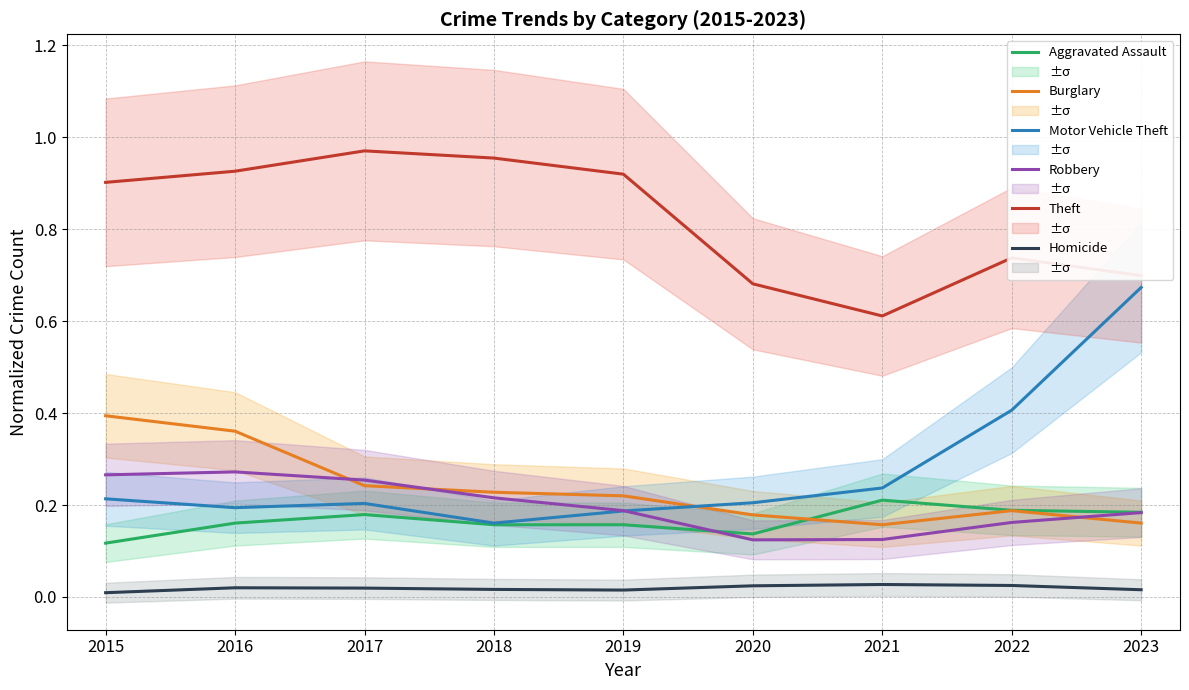

True or false: Theft and Motor Vehicle Theft cross at least once.

False